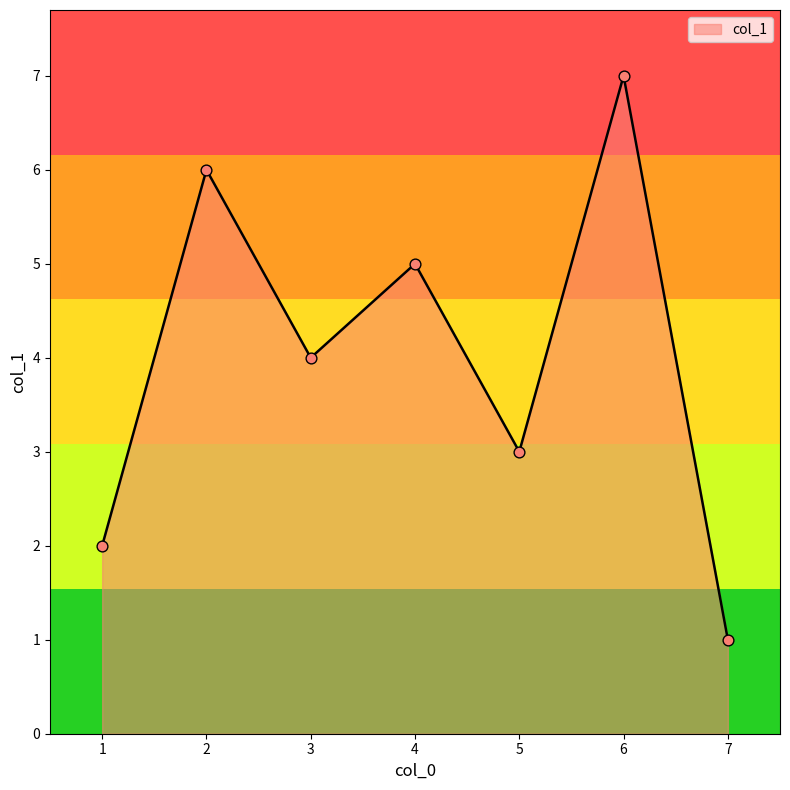

Which has a higher value, 3 or 5?

3